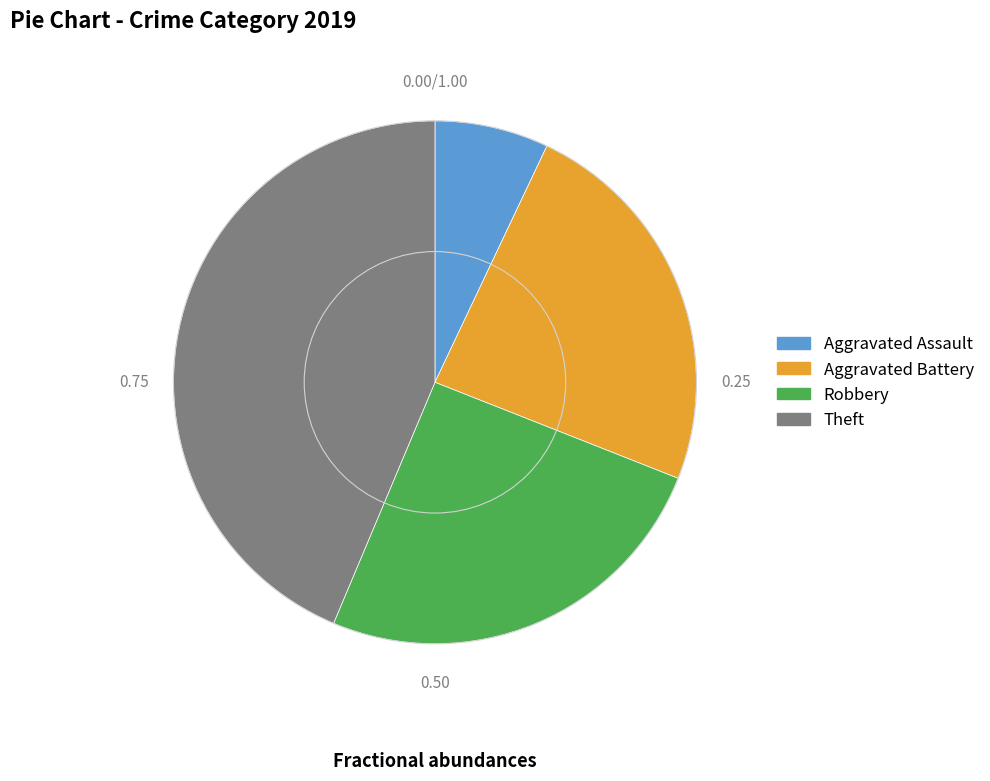

Is the sum of Robbery and Aggravated Battery greater than half?

No